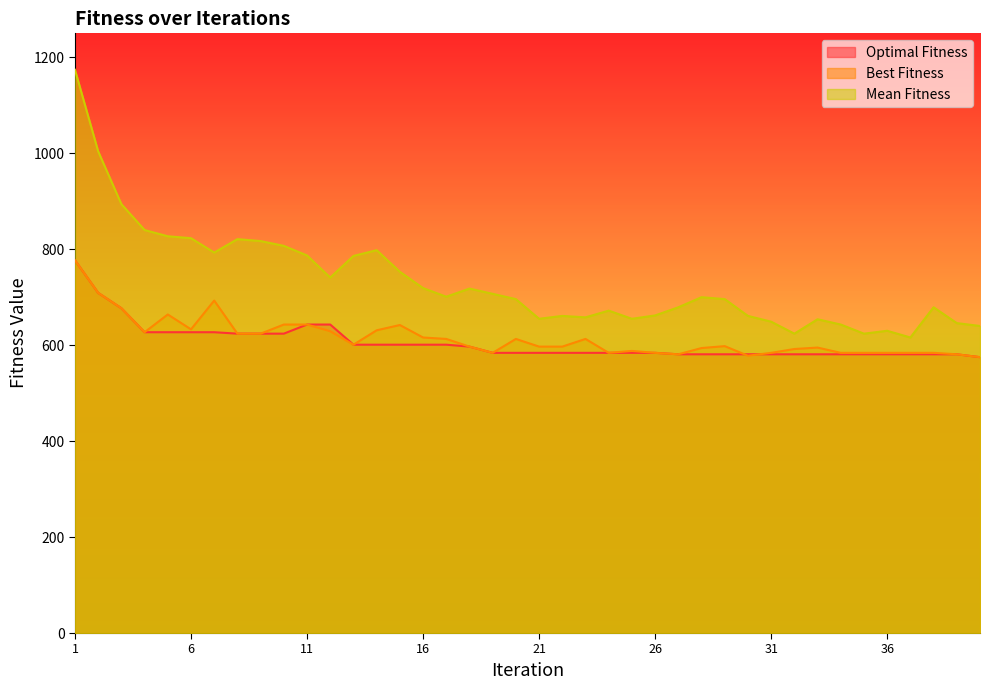

How many interior local valleys does the Best Fitness series have?

7